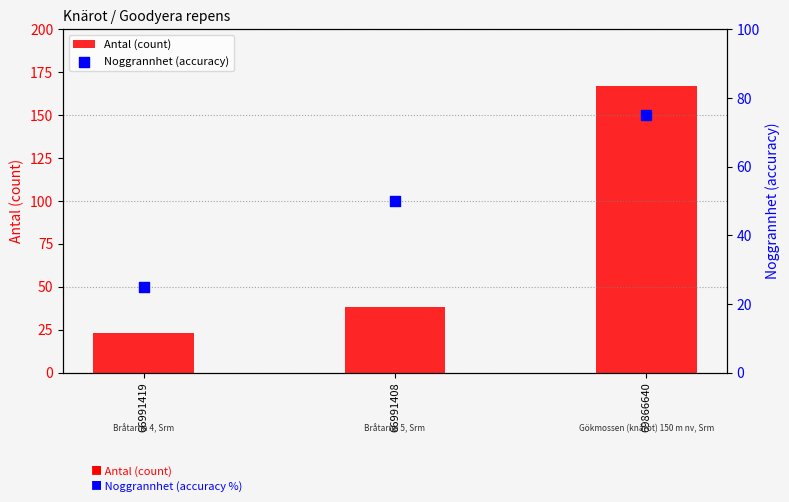

What is the total value across all series at 69866640?

242